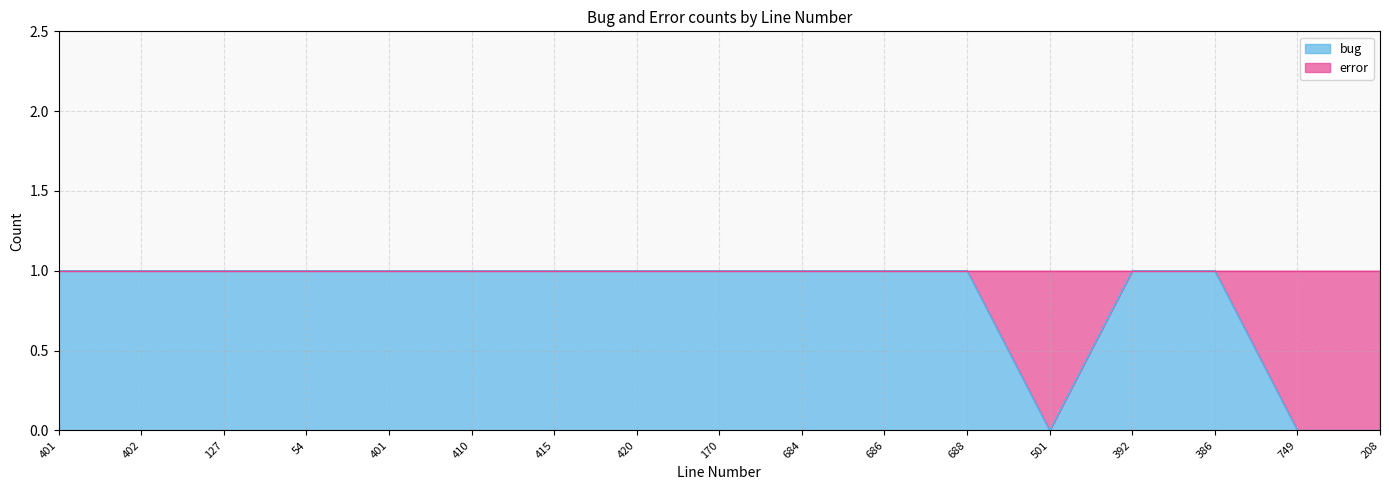

Which category has the lowest value across all series?

501